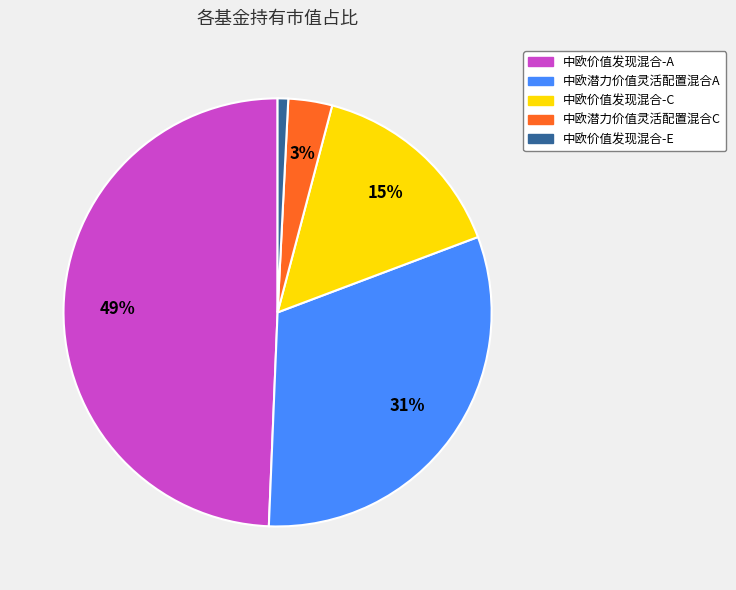

How many slices are in this pie chart?

5